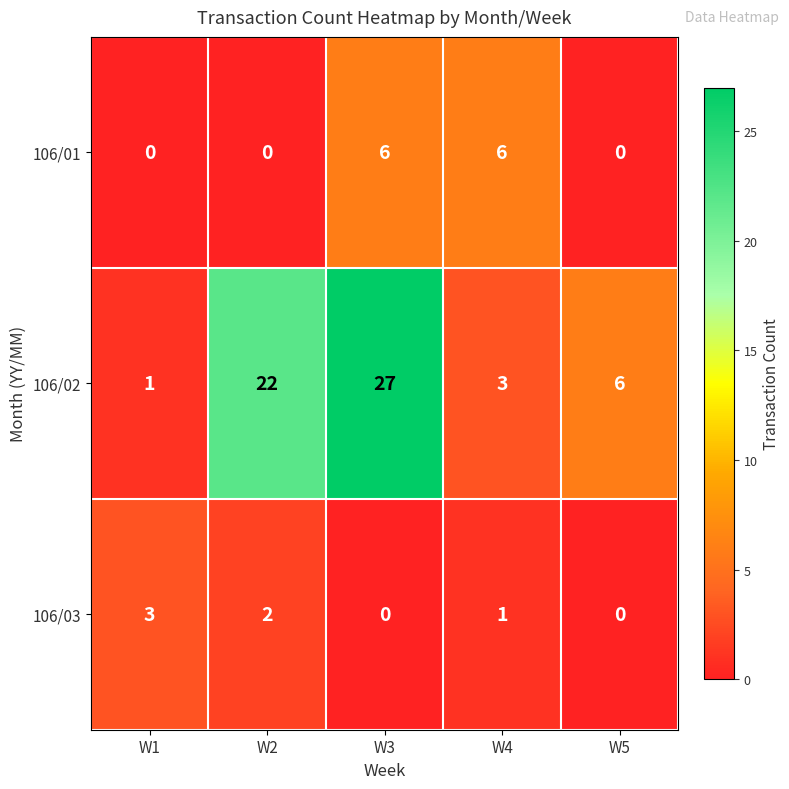

What is the total value across all series at W5?

6